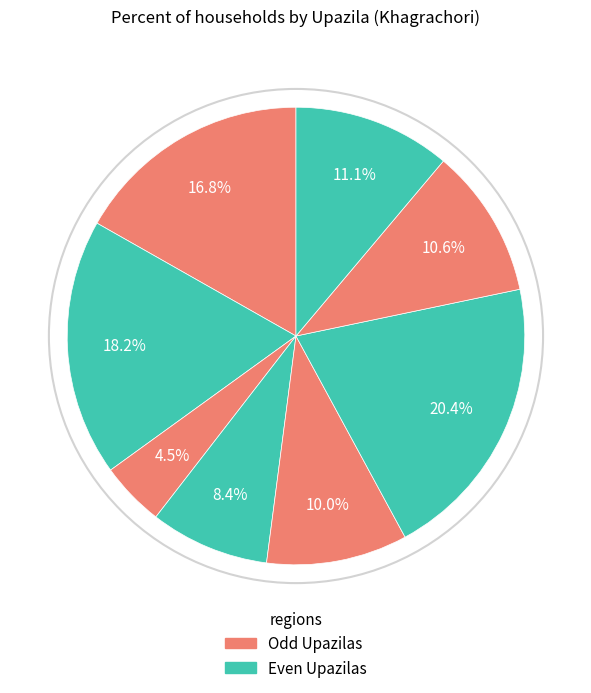

How many slices are in this pie chart?

8